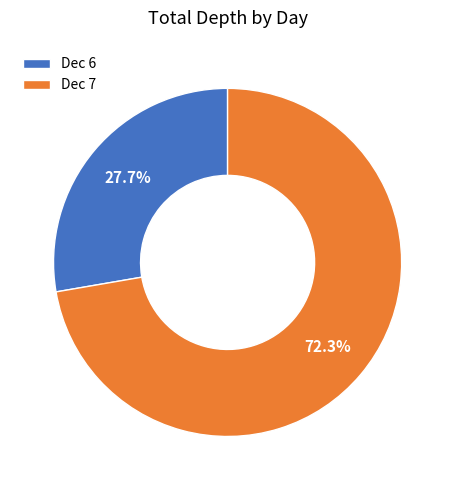

Which category has the biggest portion of the pie?

Dec 7